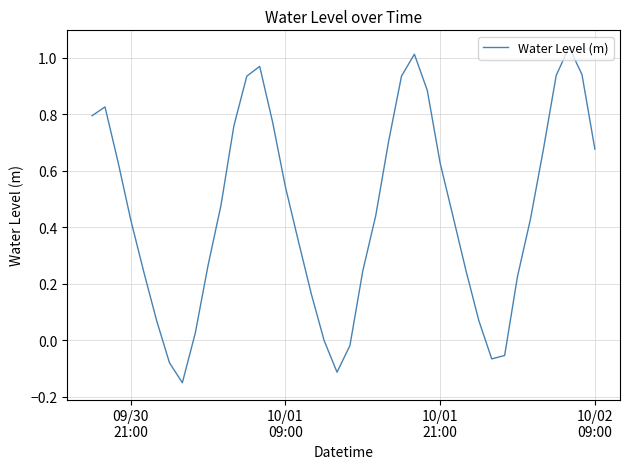

What is the difference between the maximum and minimum values?

1.2